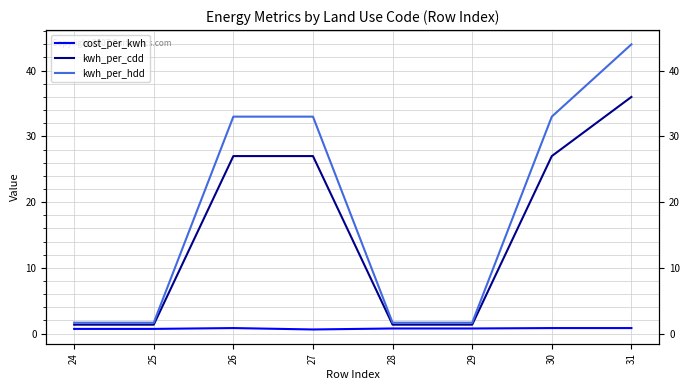

What are all the series names shown in the legend?

cost_per_kwh, kwh_per_cdd, kwh_per_hdd